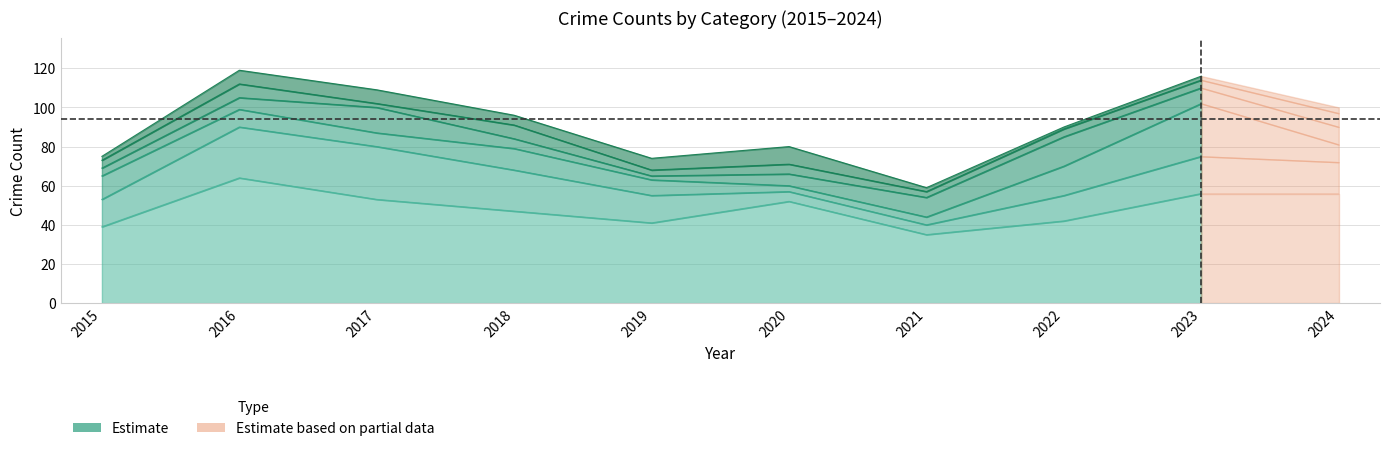

At which category does the chart reach its peak across all series?

2016